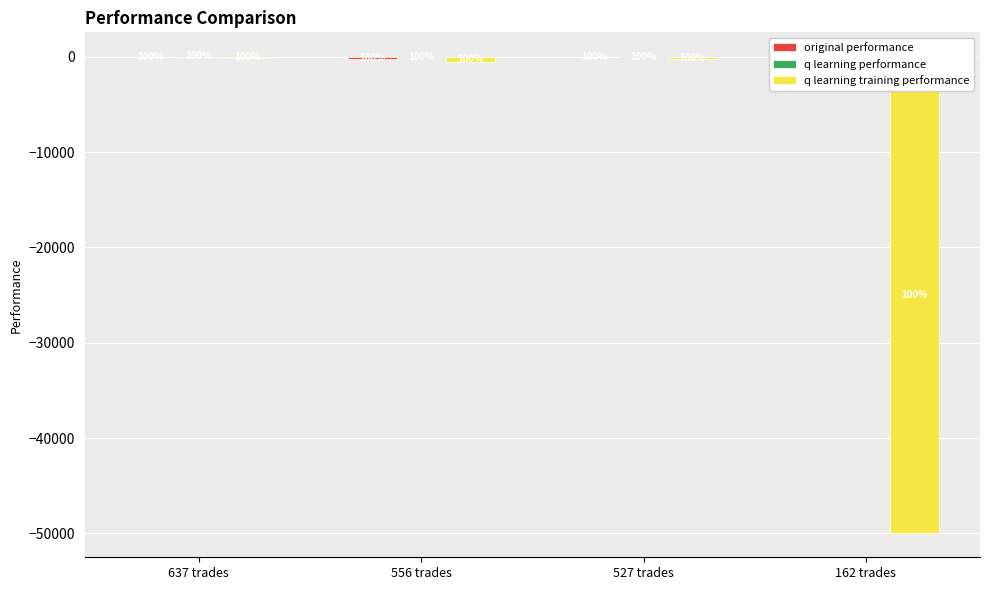

What are all the series names shown in the legend?

original performance, q learning performance, q learning training performance